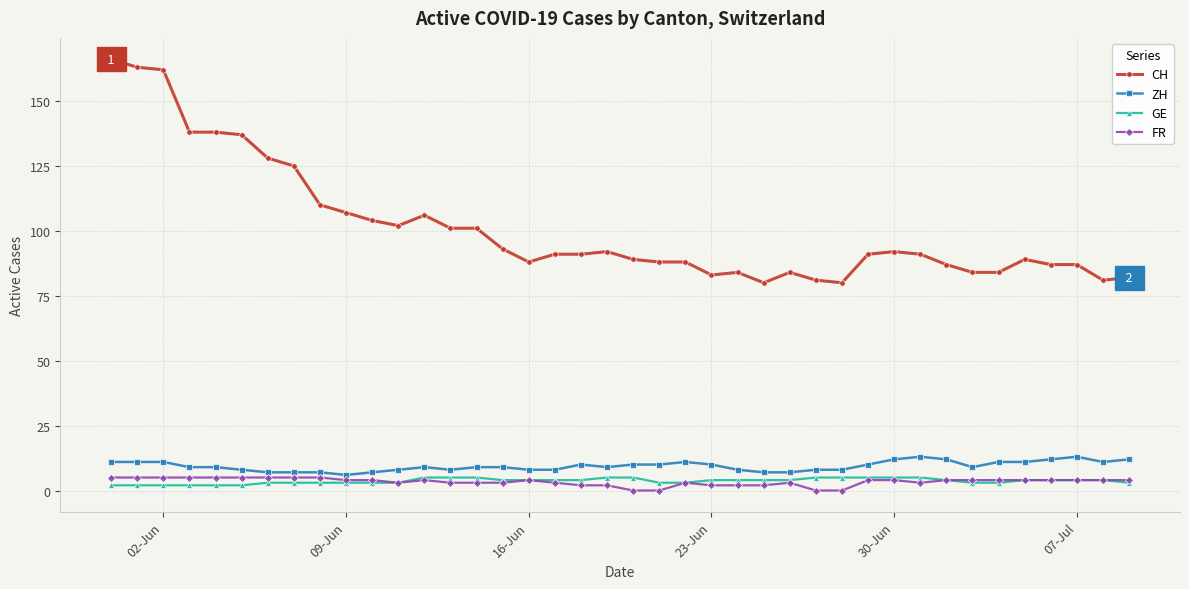

What is the difference between the second highest and minimum values in the CH series?

83